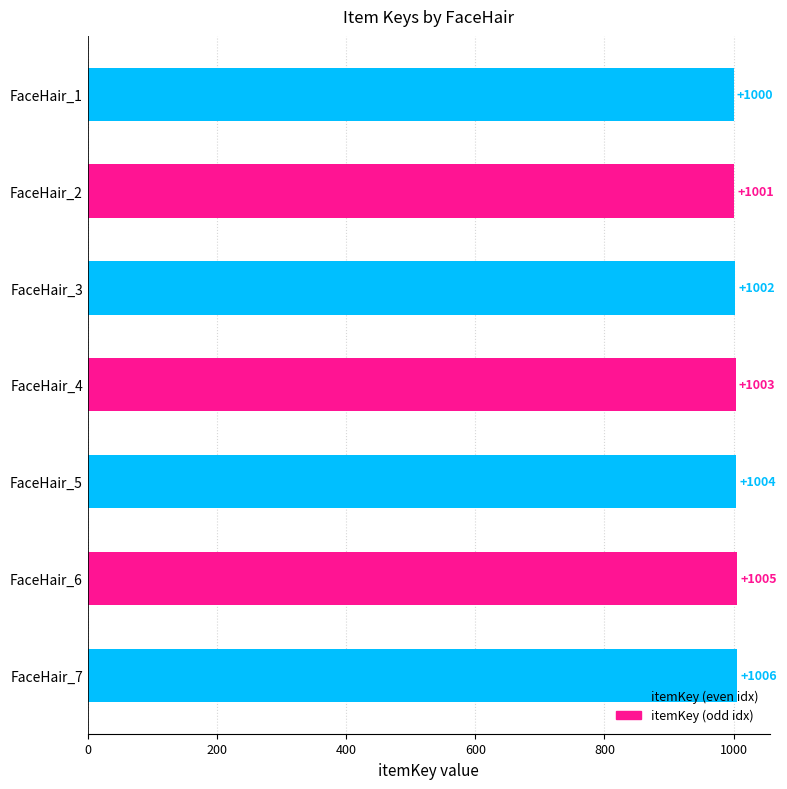

Reading top to bottom, what are all the values shown in this chart?

FaceHair_1=1000	FaceHair_2=1001	FaceHair_3=1002	FaceHair_4=1003	FaceHair_5=1004	FaceHair_6=1005	FaceHair_7=1006